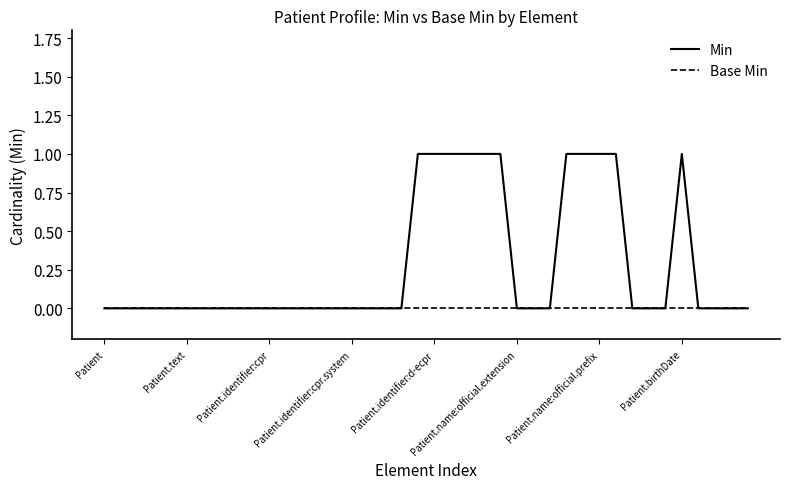

Which series has the largest range (max minus min)?

Min